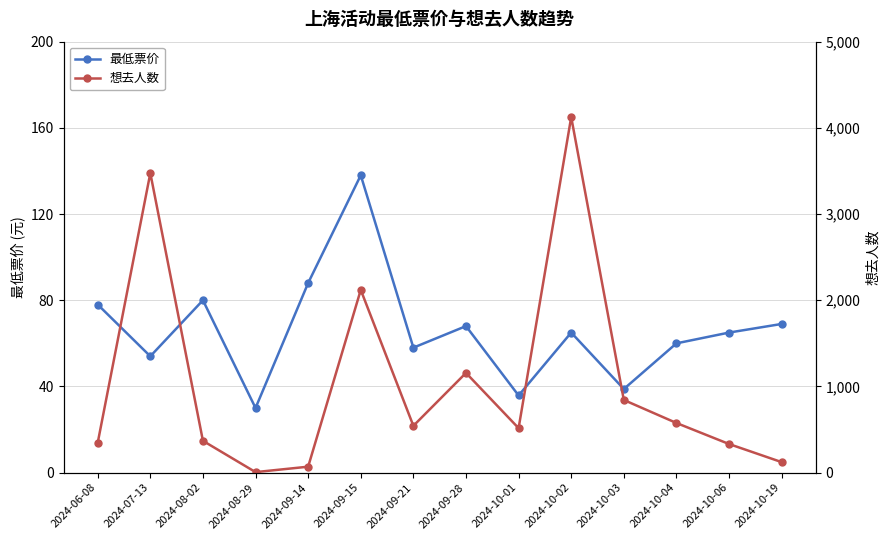

What is the sum of all 最低票价 values?

927.6